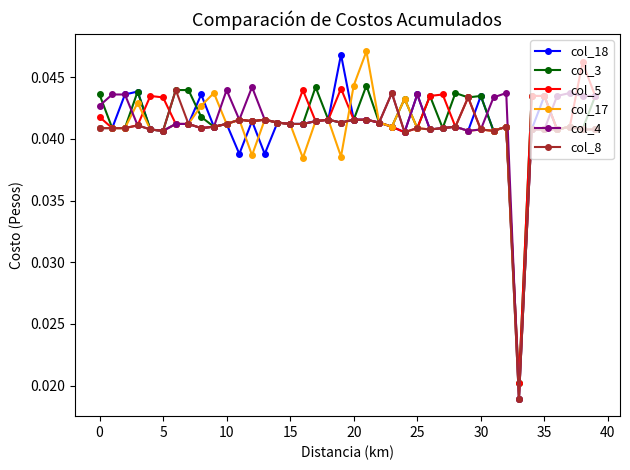

Count the col_18 values in the range 0 to 1.

40